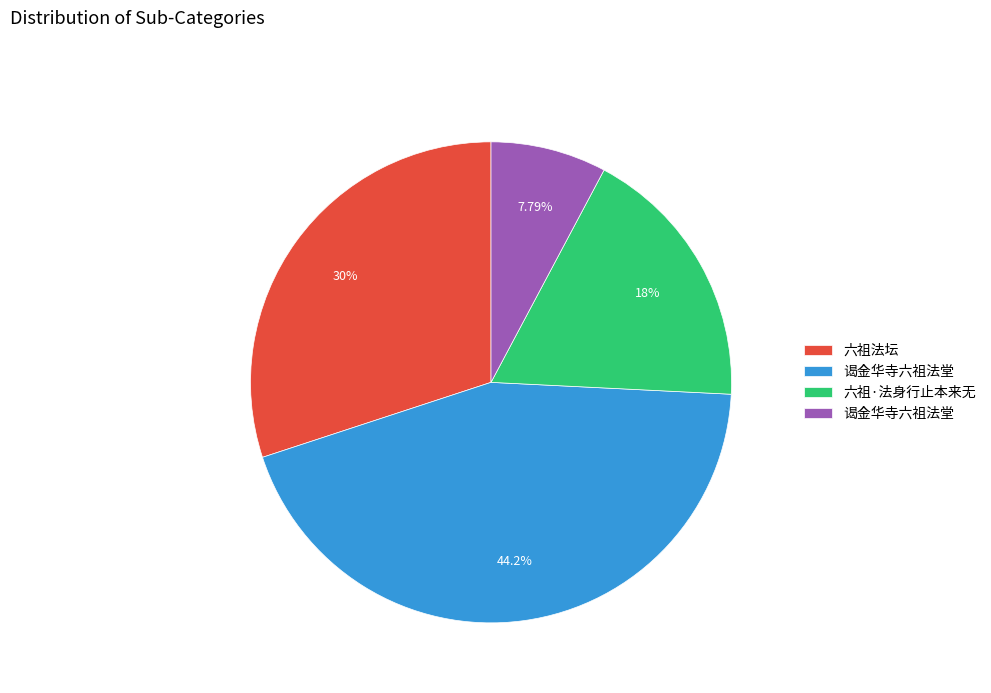

How many slices are in this pie chart?

4